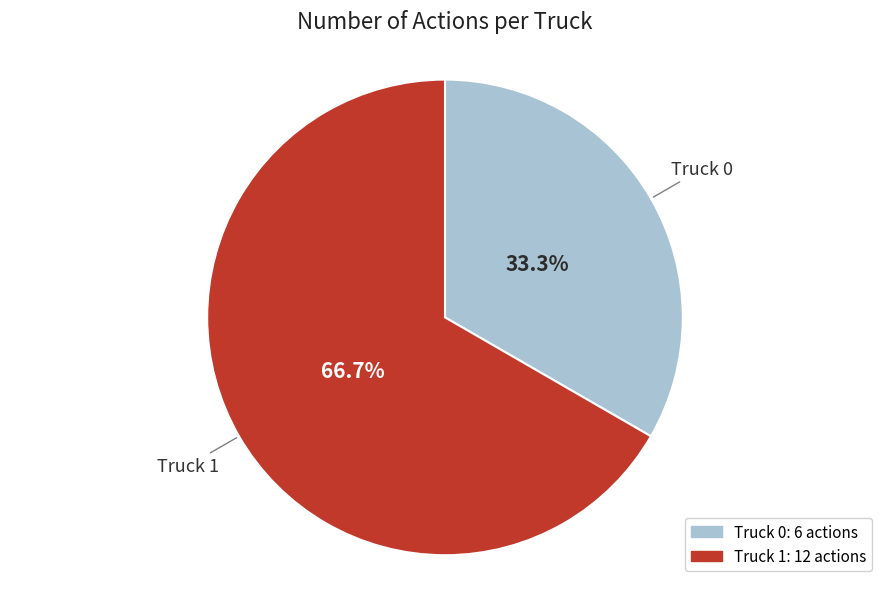

How much of the chart is everything except Truck 0?

66.7%